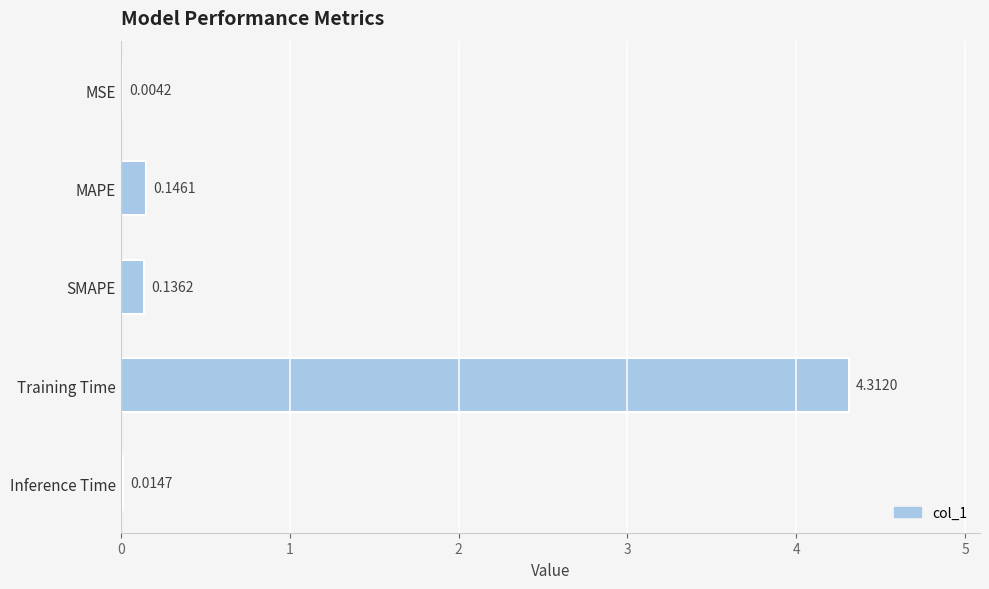

Where is the data nearest to the value 2?

MAPE